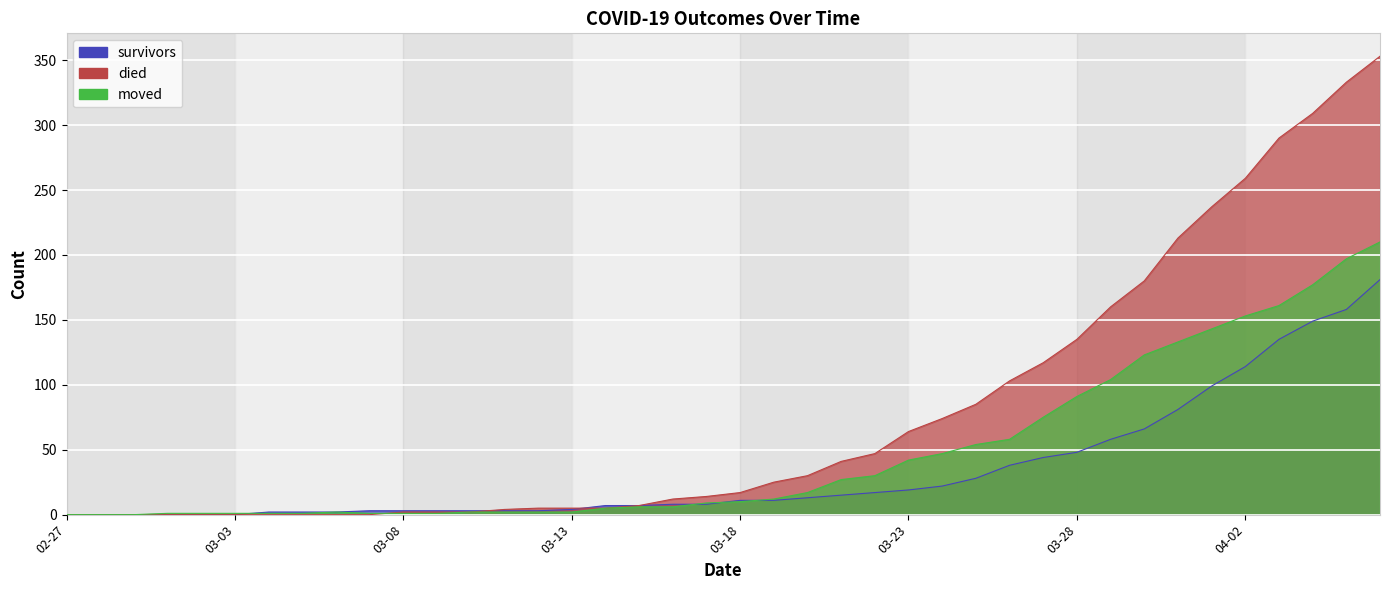

At which label is died closest to 176?

2020-03-30